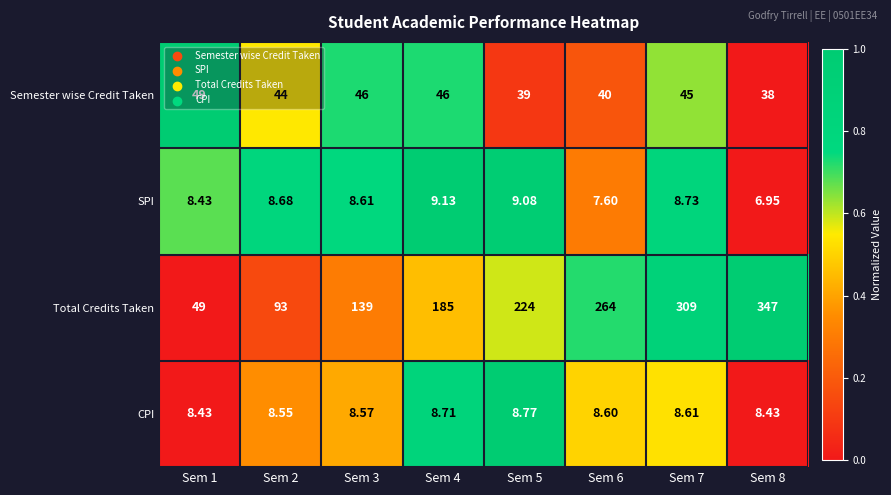

Which category has the lowest value across all series?

Sem 8